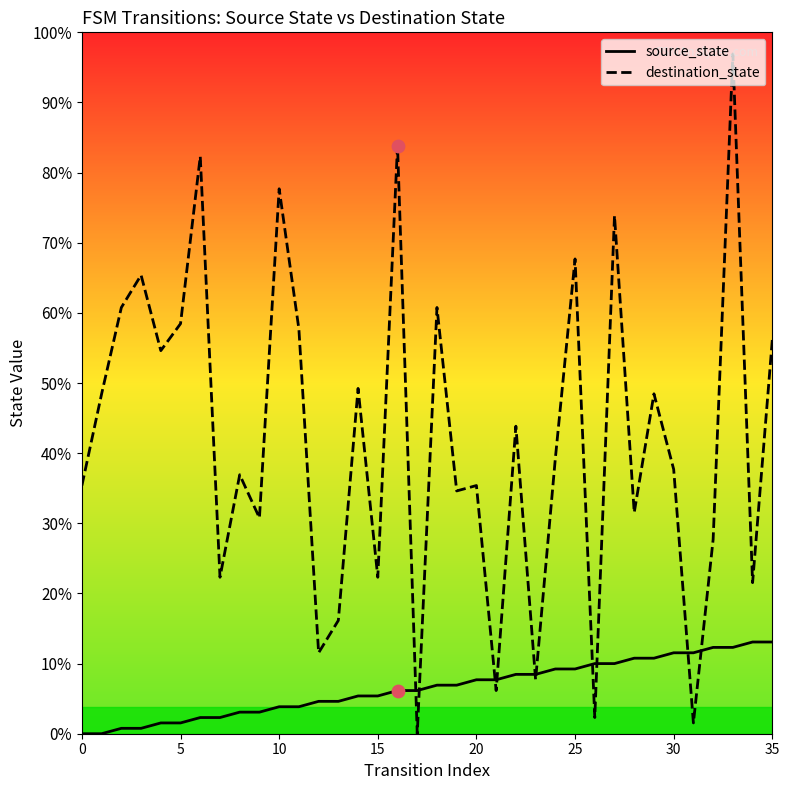

Which series has the largest total across all categories?

destination_state